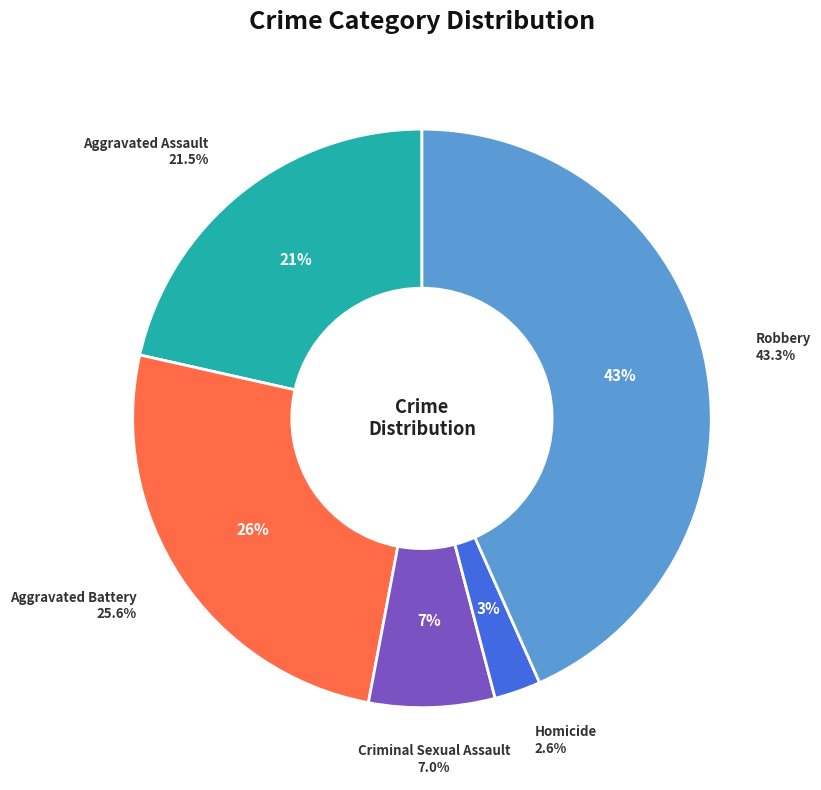

Is there any slice that represents more than half of the pie?

No